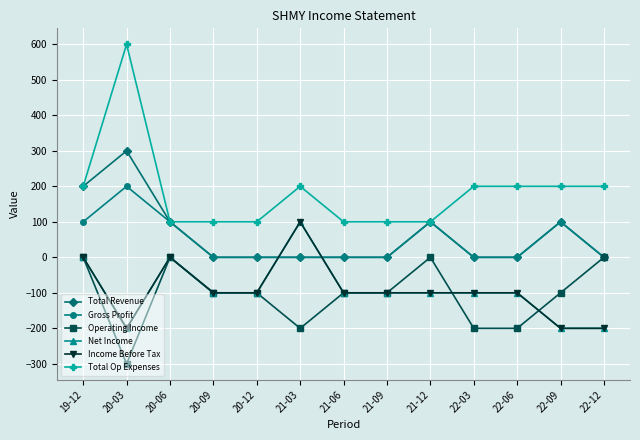

What is the label of the 9th point from the left?

21-12